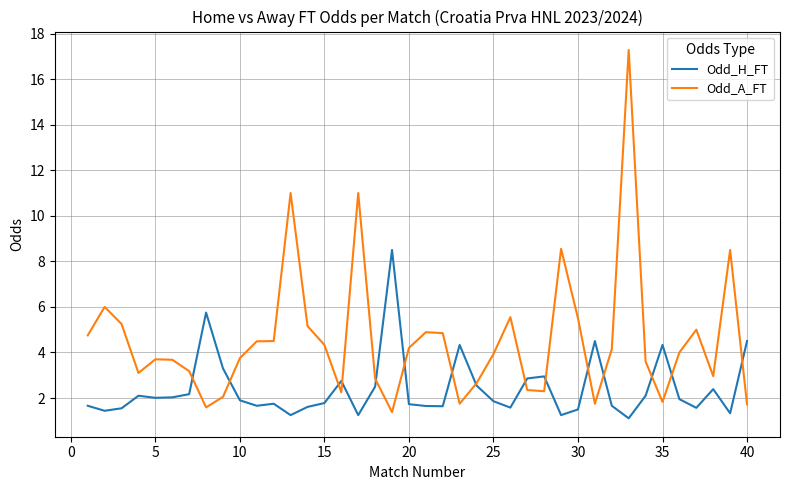

What is the lowest value of the Odd_H_FT series?

1.1